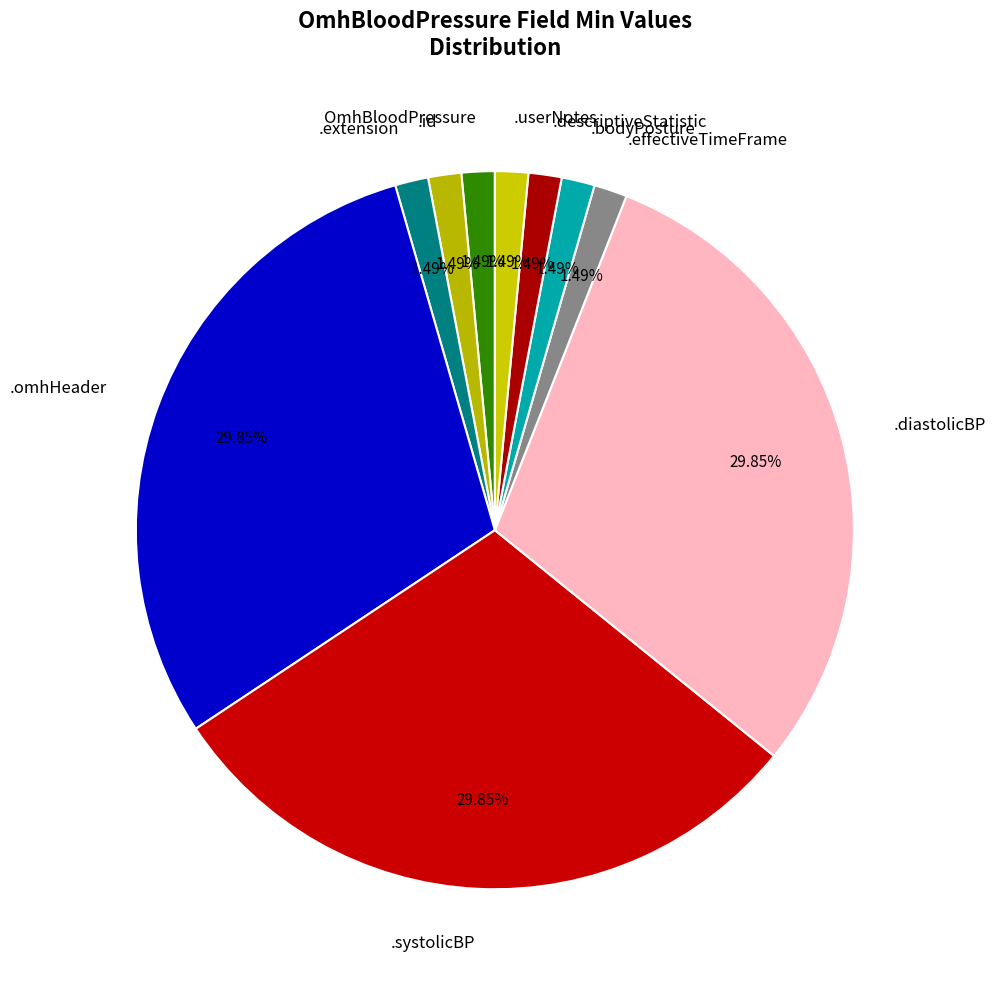

What is the ratio of the value at .diastolicBP to the value at .descriptiveStatistic?

20.0